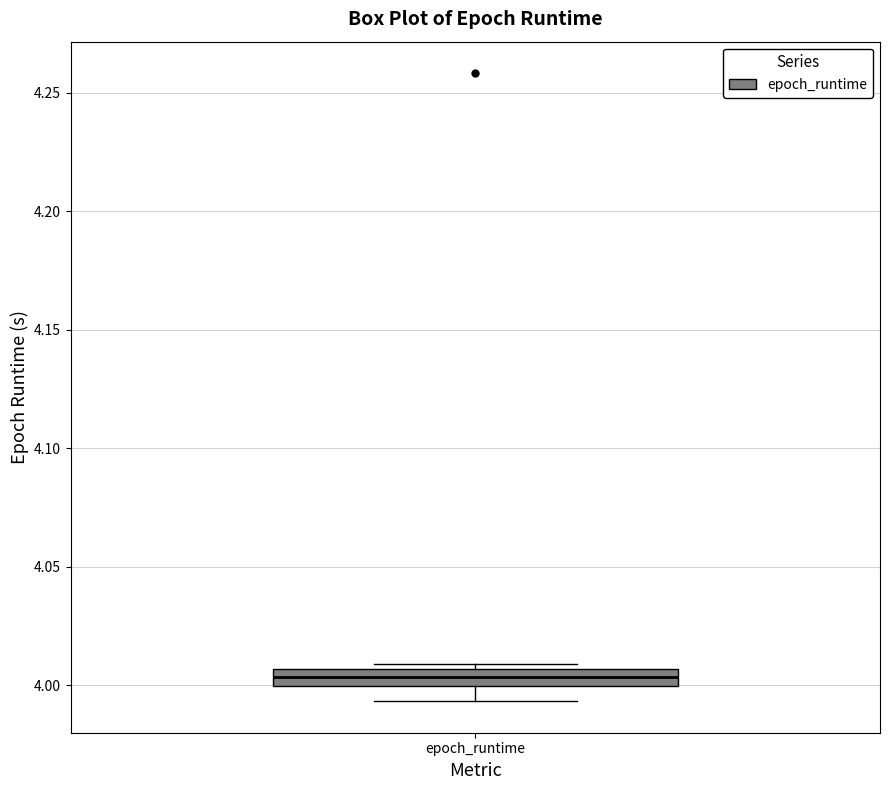

Where is the lower edge of the box for epoch_runtime on the y-axis? The values are not printed on the chart, so give them approximately, as read against the axis.

4.000